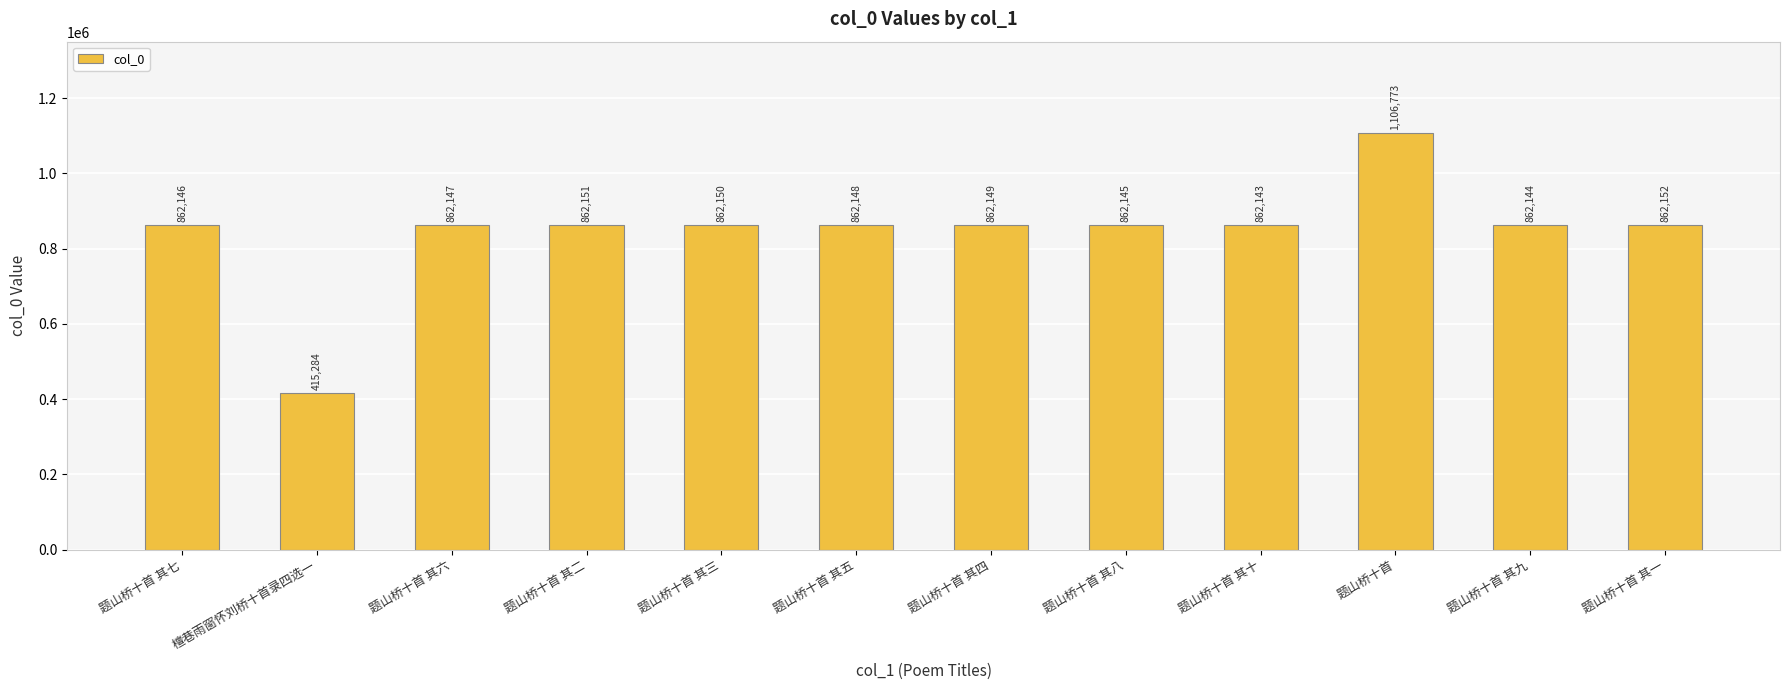

Reading left to right, what are all the values shown in this chart?

862146	415284	862147	862151	862150	862148	862149	862145	862143	1106773	862144	862152